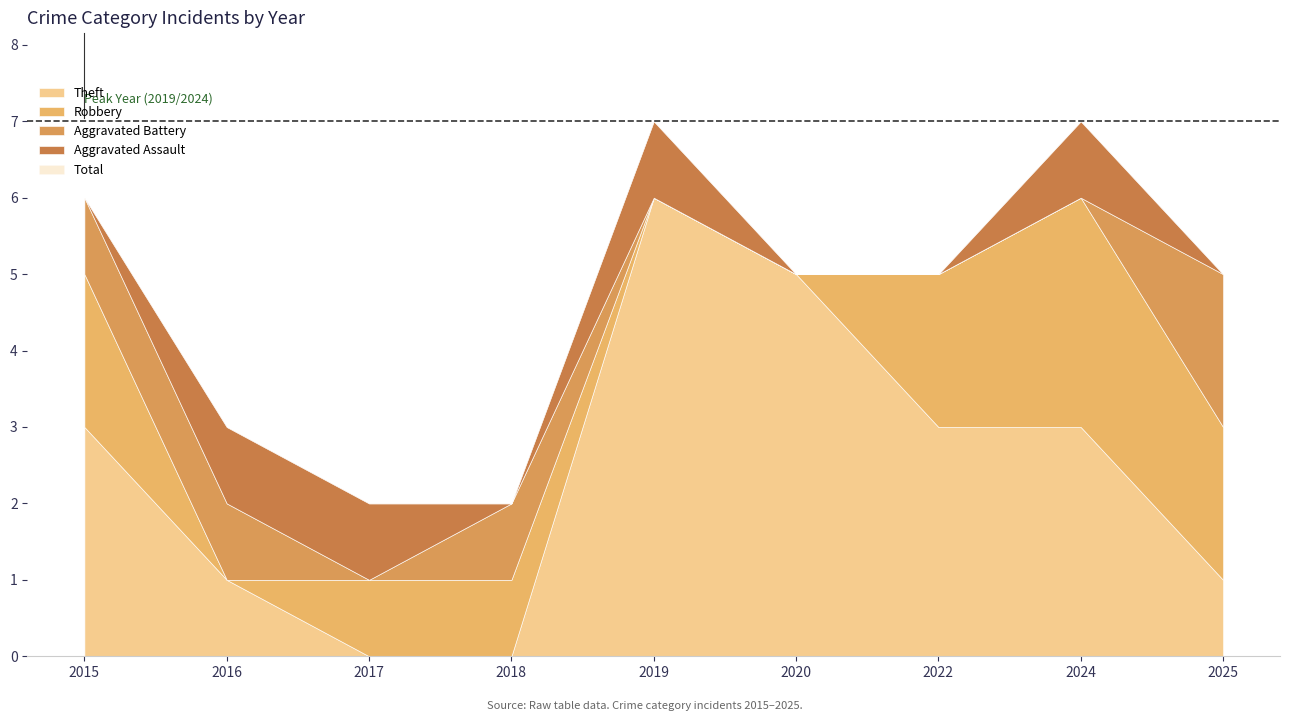

Where is the first local maximum for Total?

2019